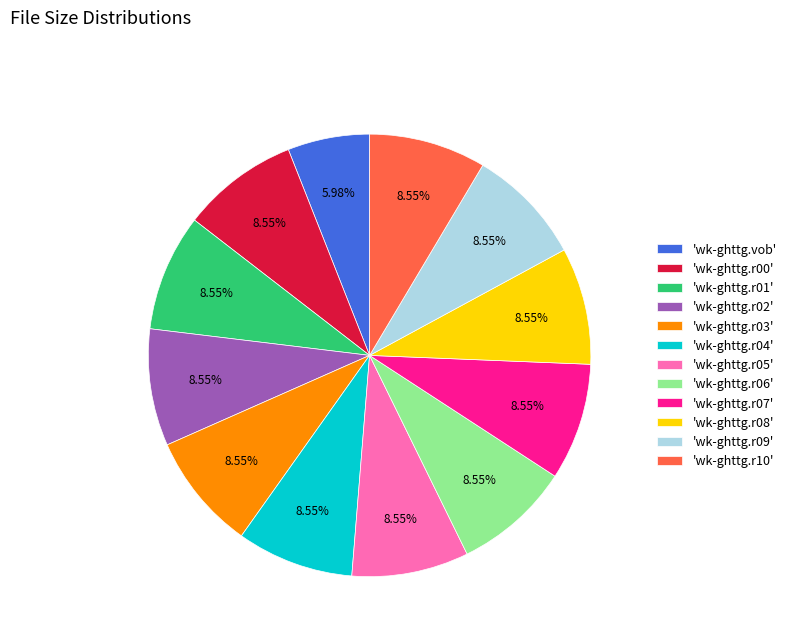

Is there a majority slice in this chart?

No